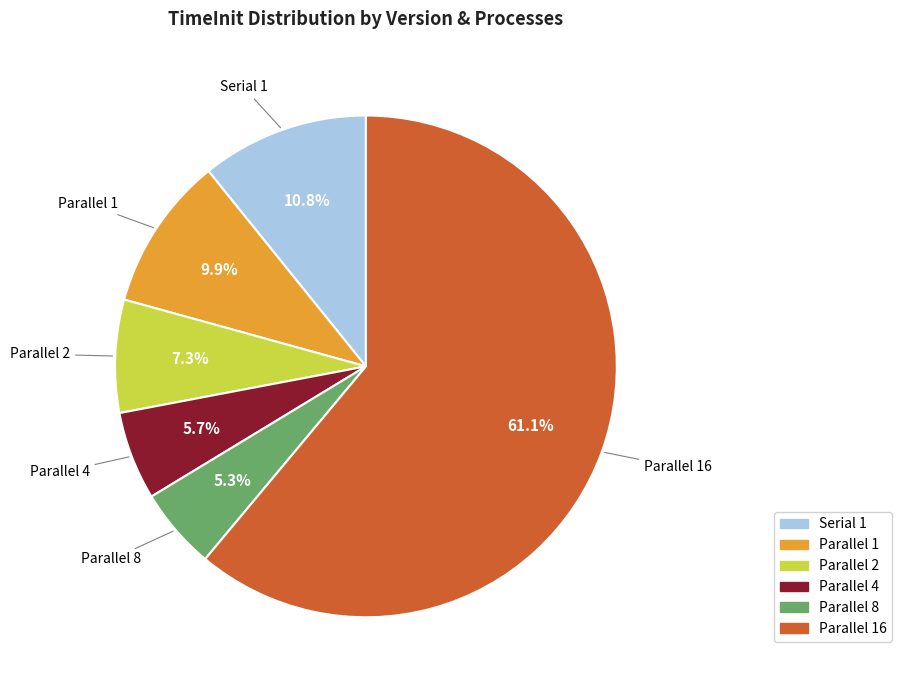

Is there a majority slice in this chart?

Yes